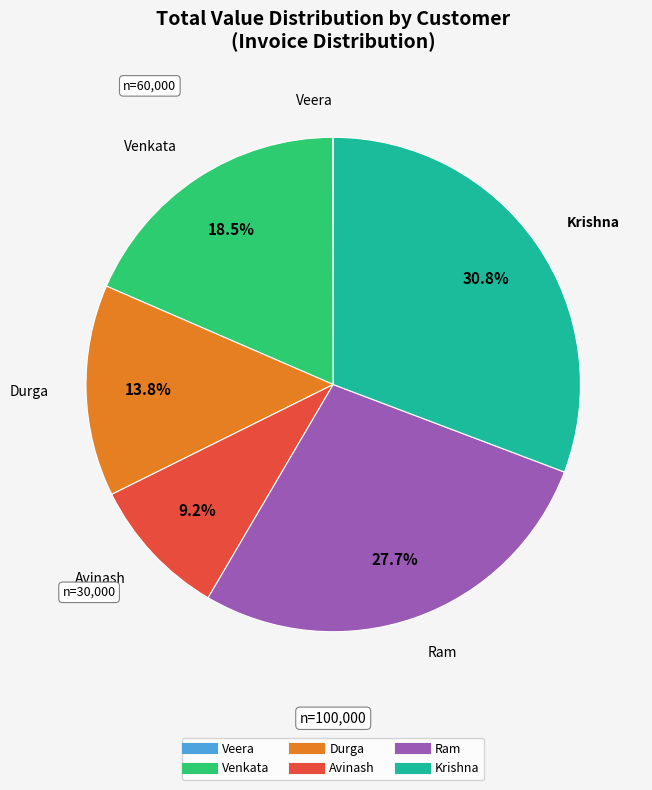

To the nearest percent, what portion does Krishna represent?

31%